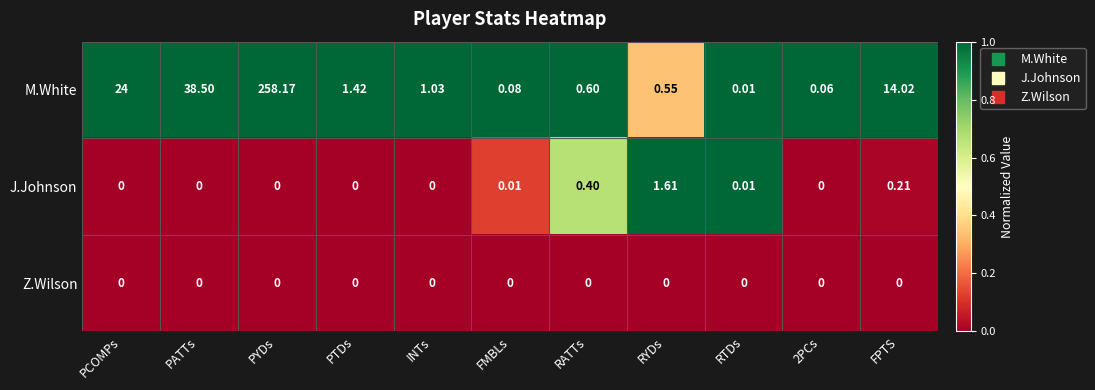

Which series has the largest total across all categories?

M.White